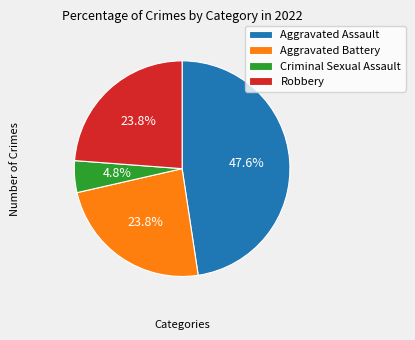

How many slices are in this pie chart?

4